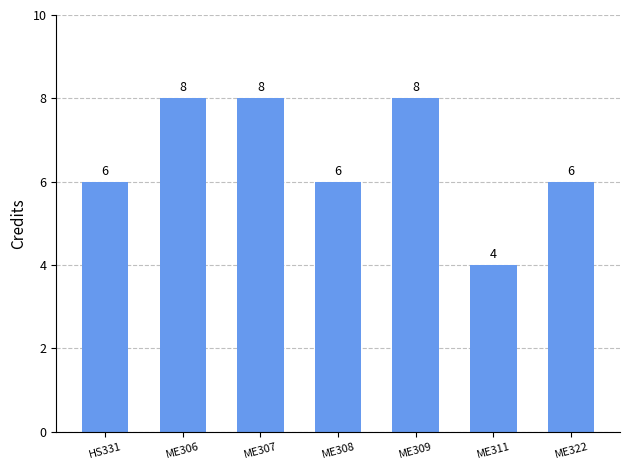

What is the minimum value shown in the chart?

4